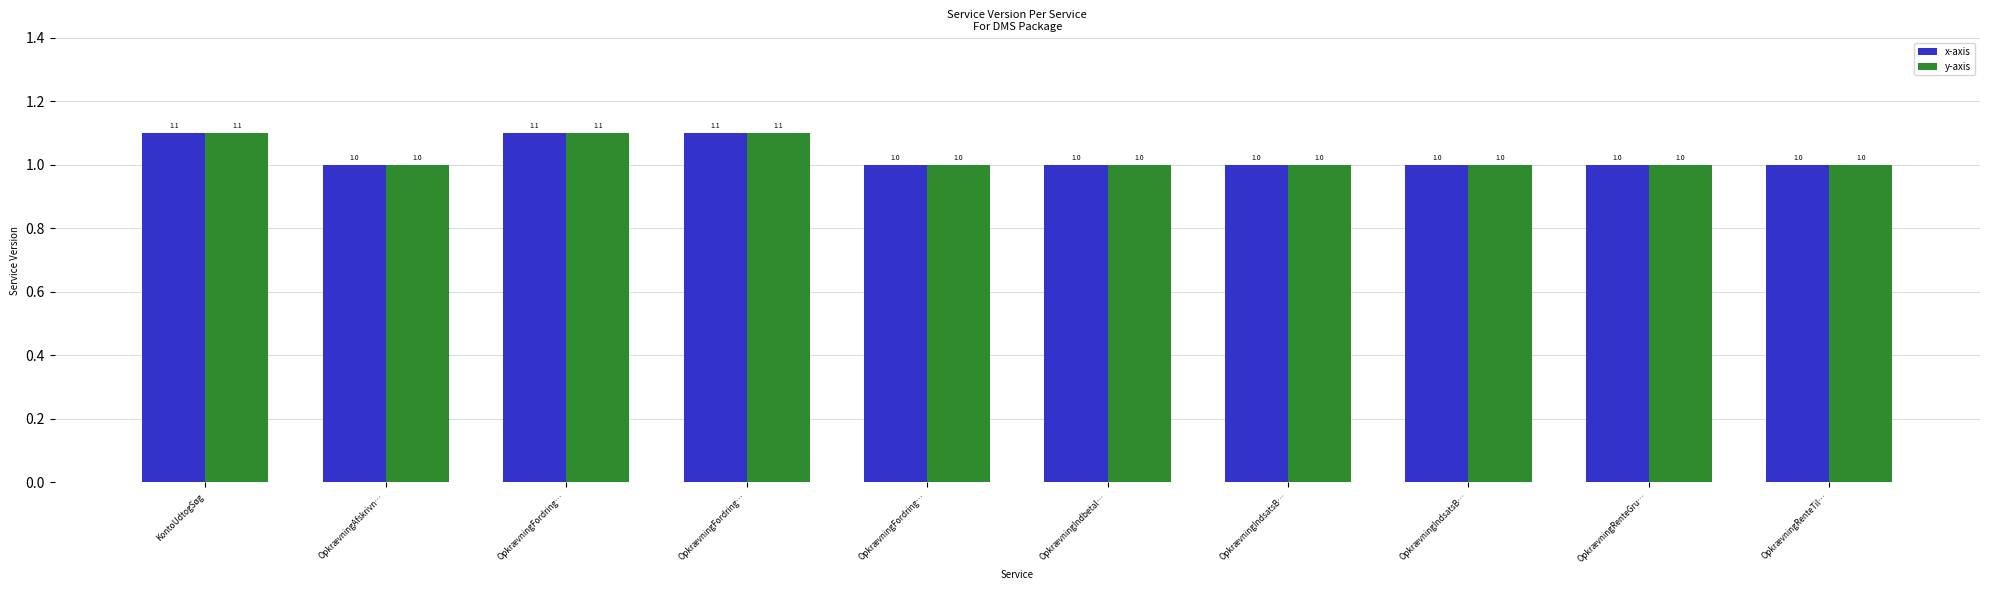

How many series are shown in this chart?

2